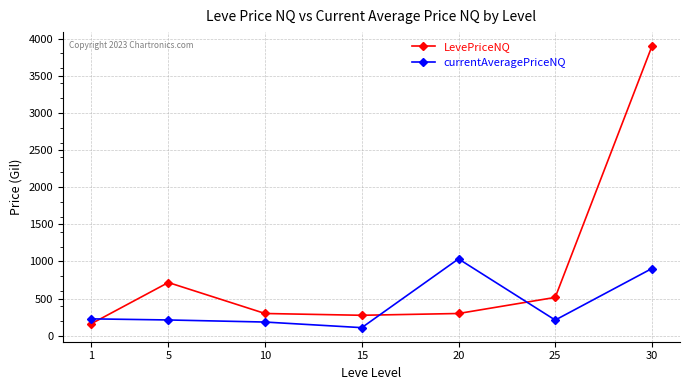

Which category has the lowest value in the currentAveragePriceNQ series?

15